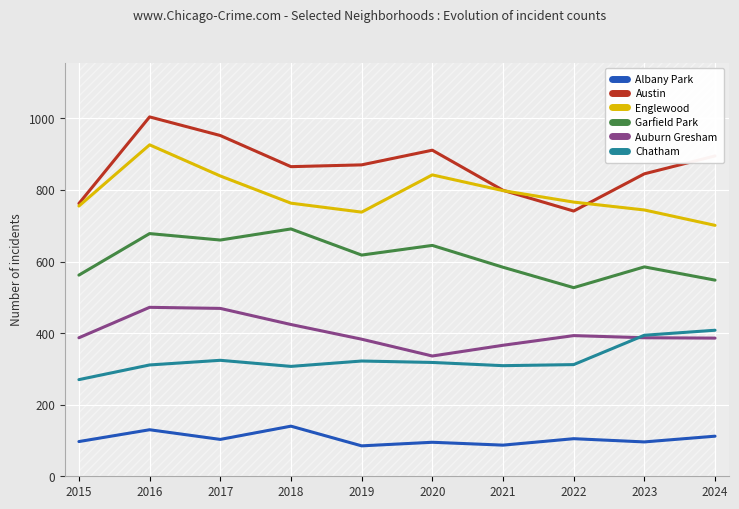

How many series are shown in this chart?

6